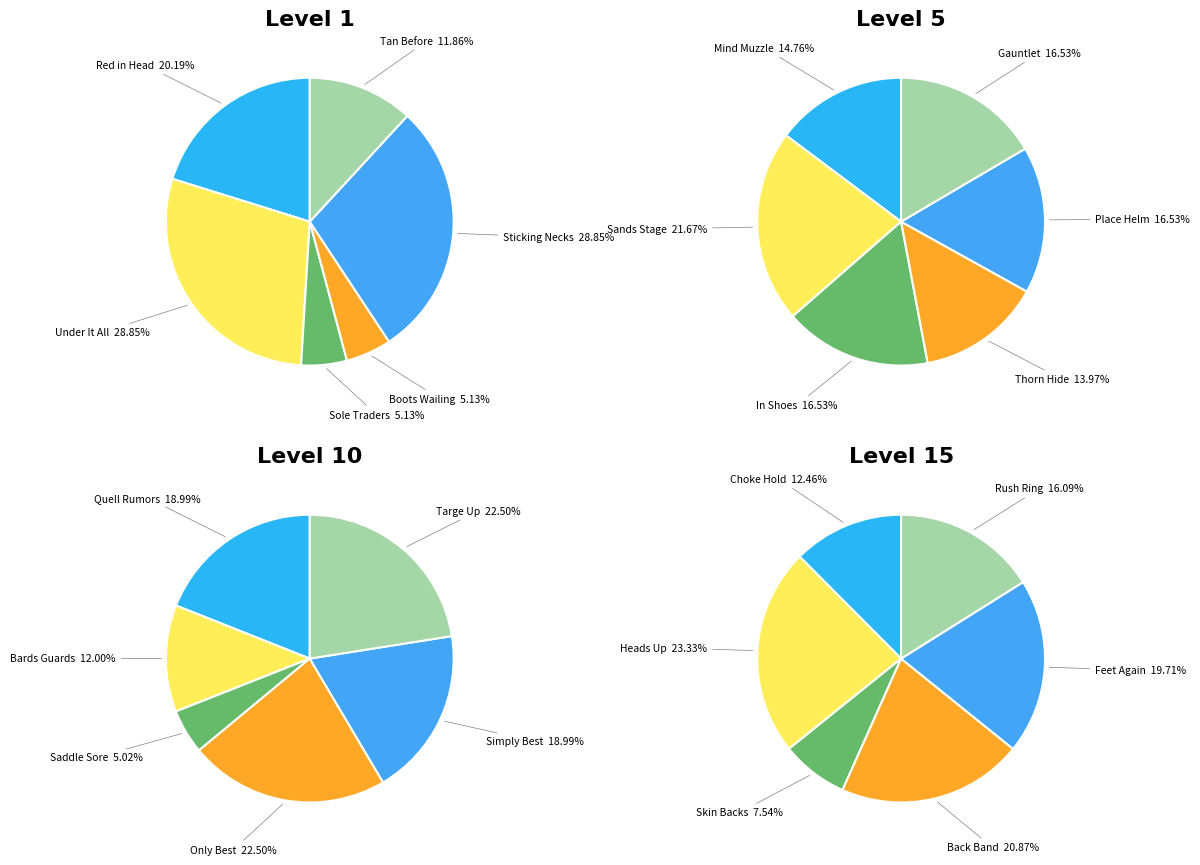

True or false: Level 15 accounts for 21% of the total.

True